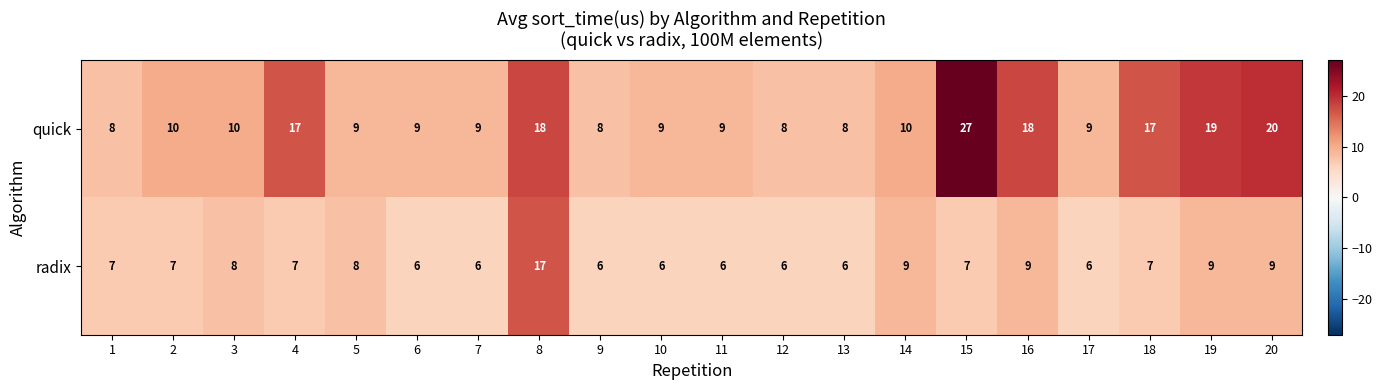

Is it true that radix equals 7 at 15?

True